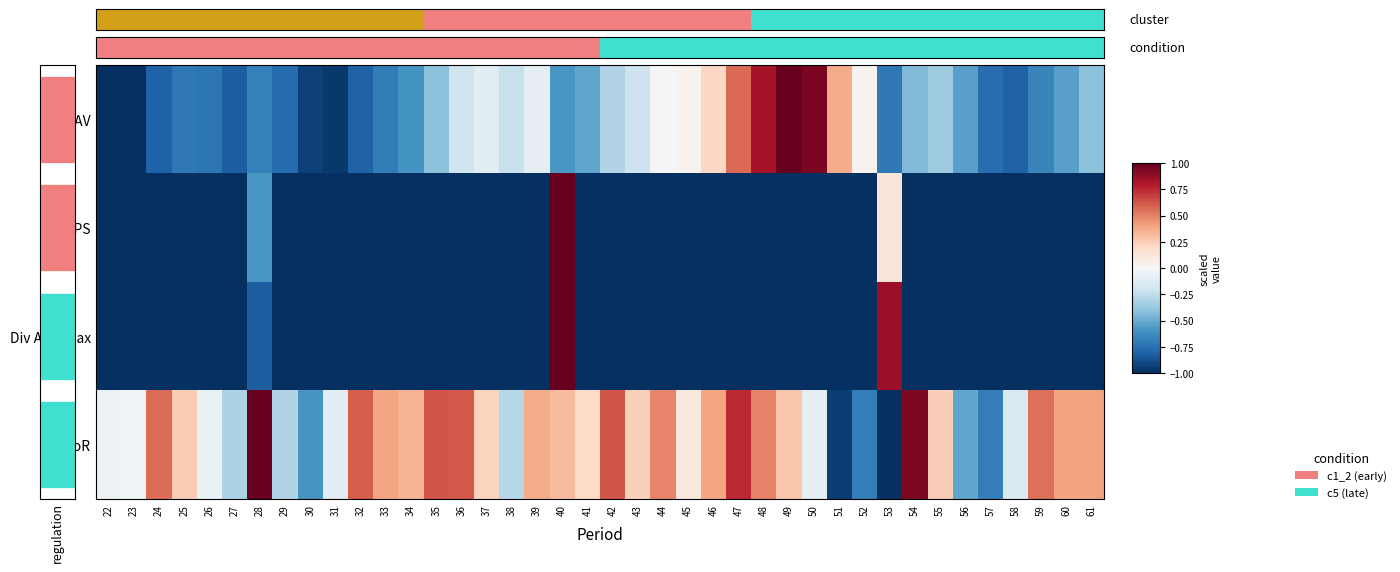

Which category has the highest value in the RoR series?

28